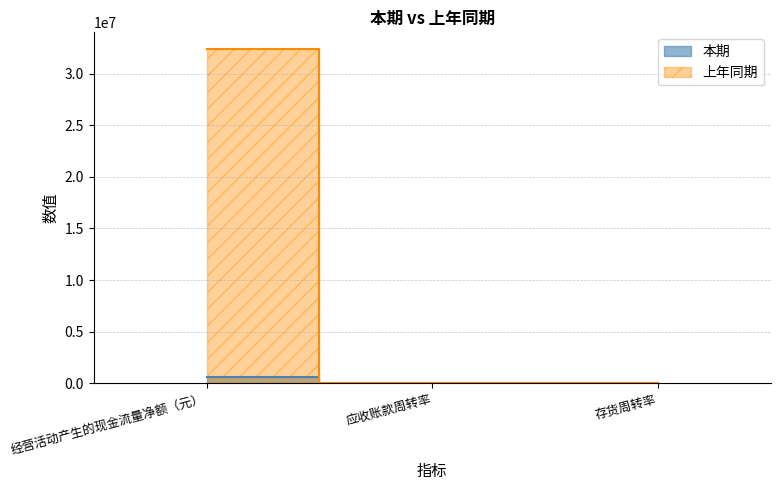

Which series has the widest spread of values?

上年同期